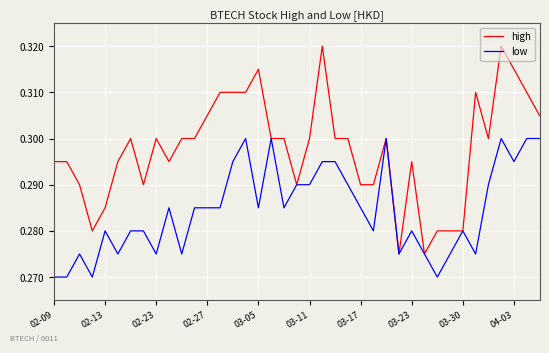

How many lines are shown in the chart?

2